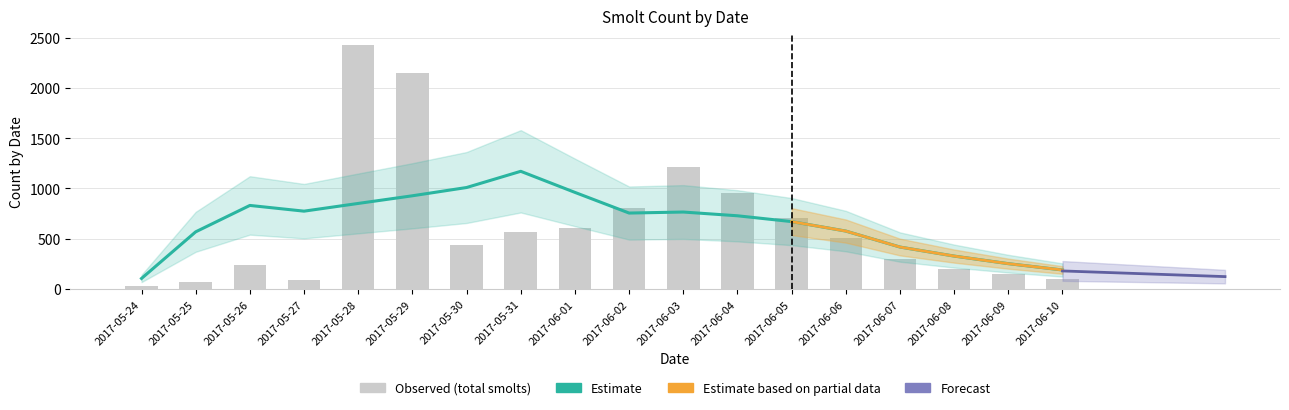

At which category does the chart reach its peak across all series?

2017-05-28